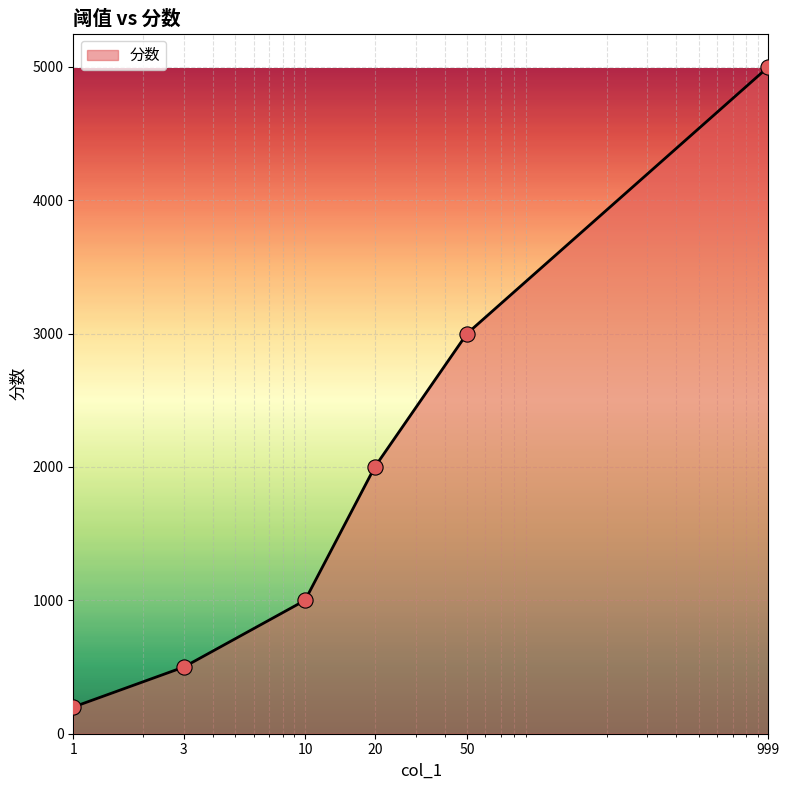

What is the smallest value displayed?

200